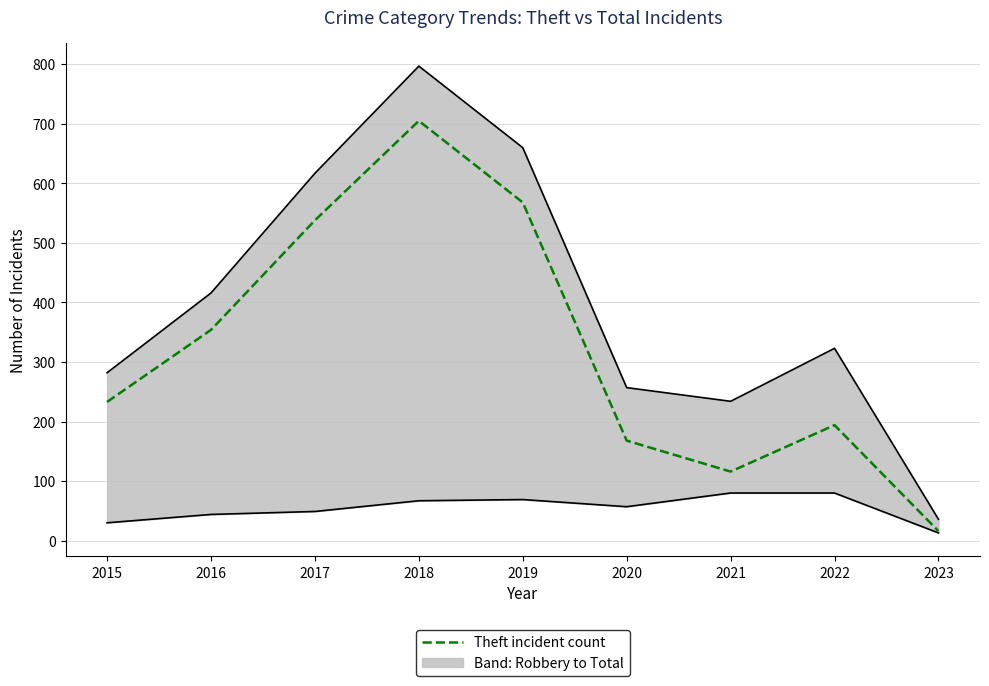

What is the difference between the values at 2017 and 2015?

305